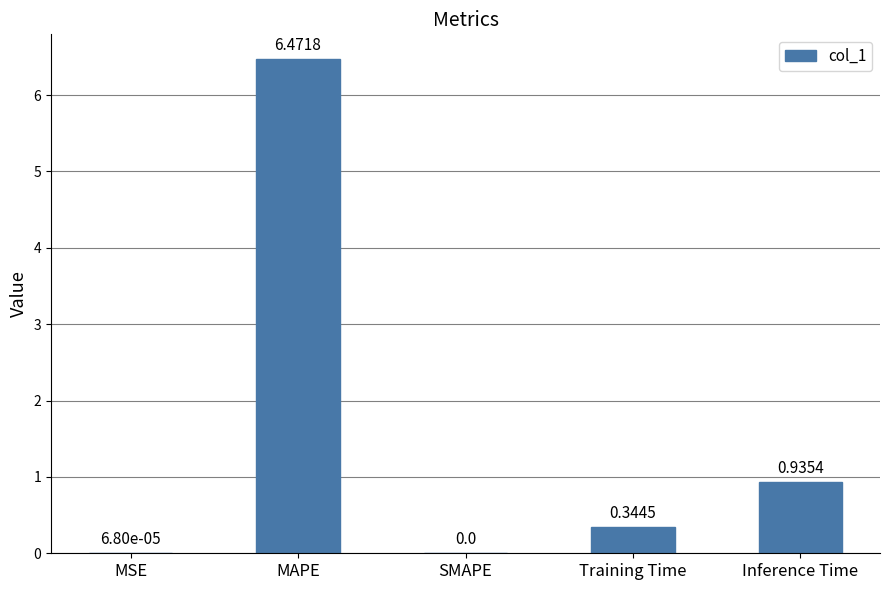

Read the value at MAPE.

6.5